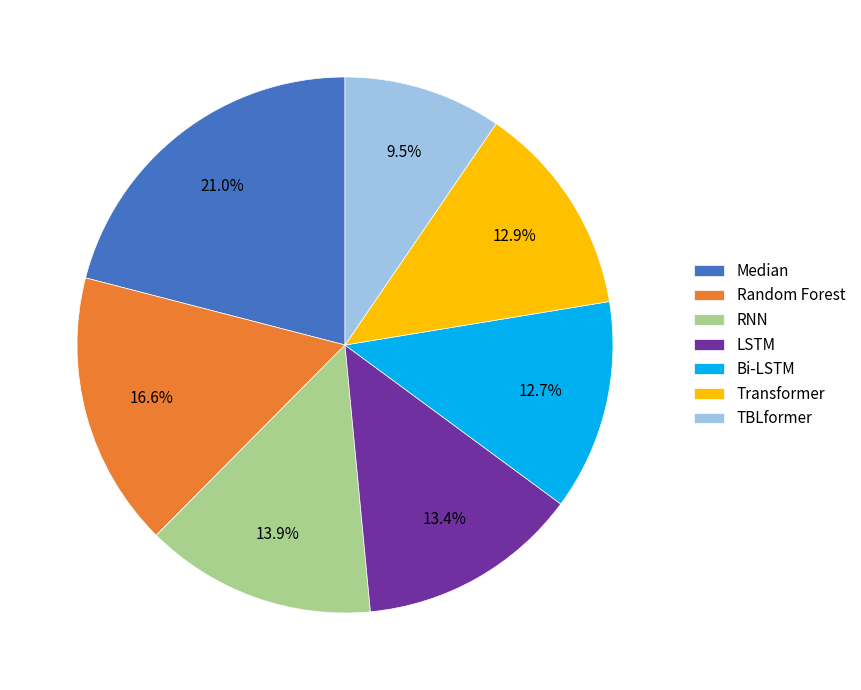

Is it true that Random Forest is 17% of the pie?

True